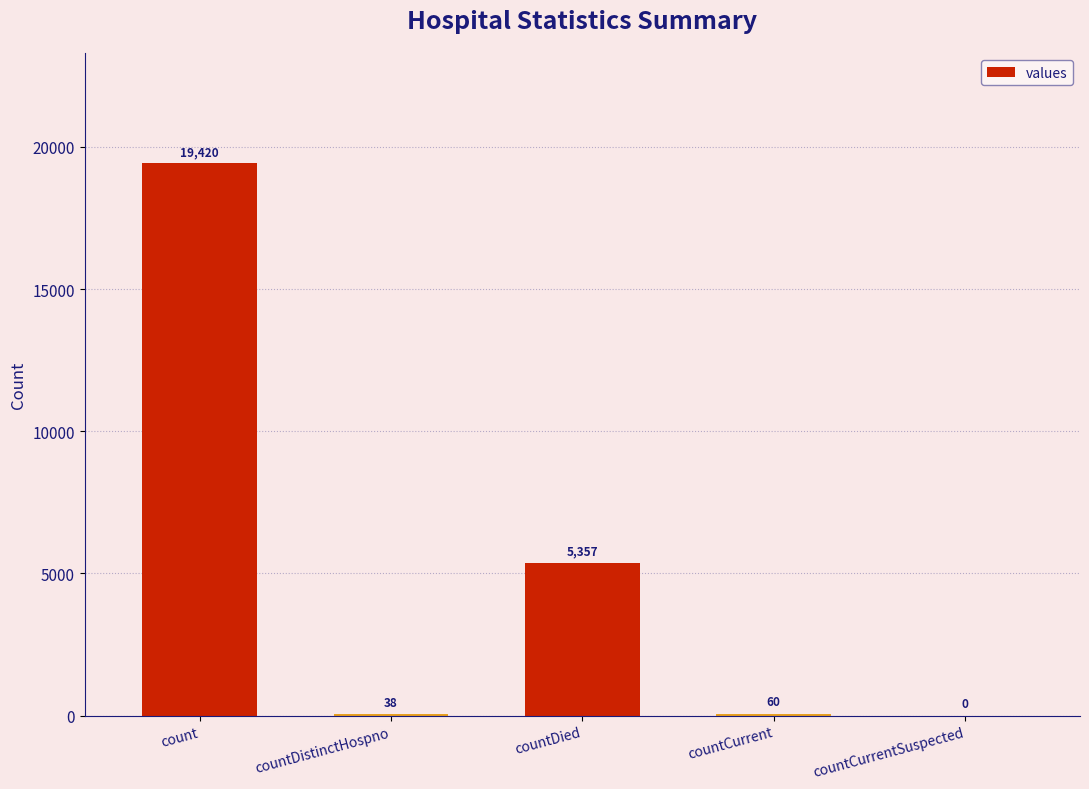

Are the bars grouped side by side (vs. stacked)?

No